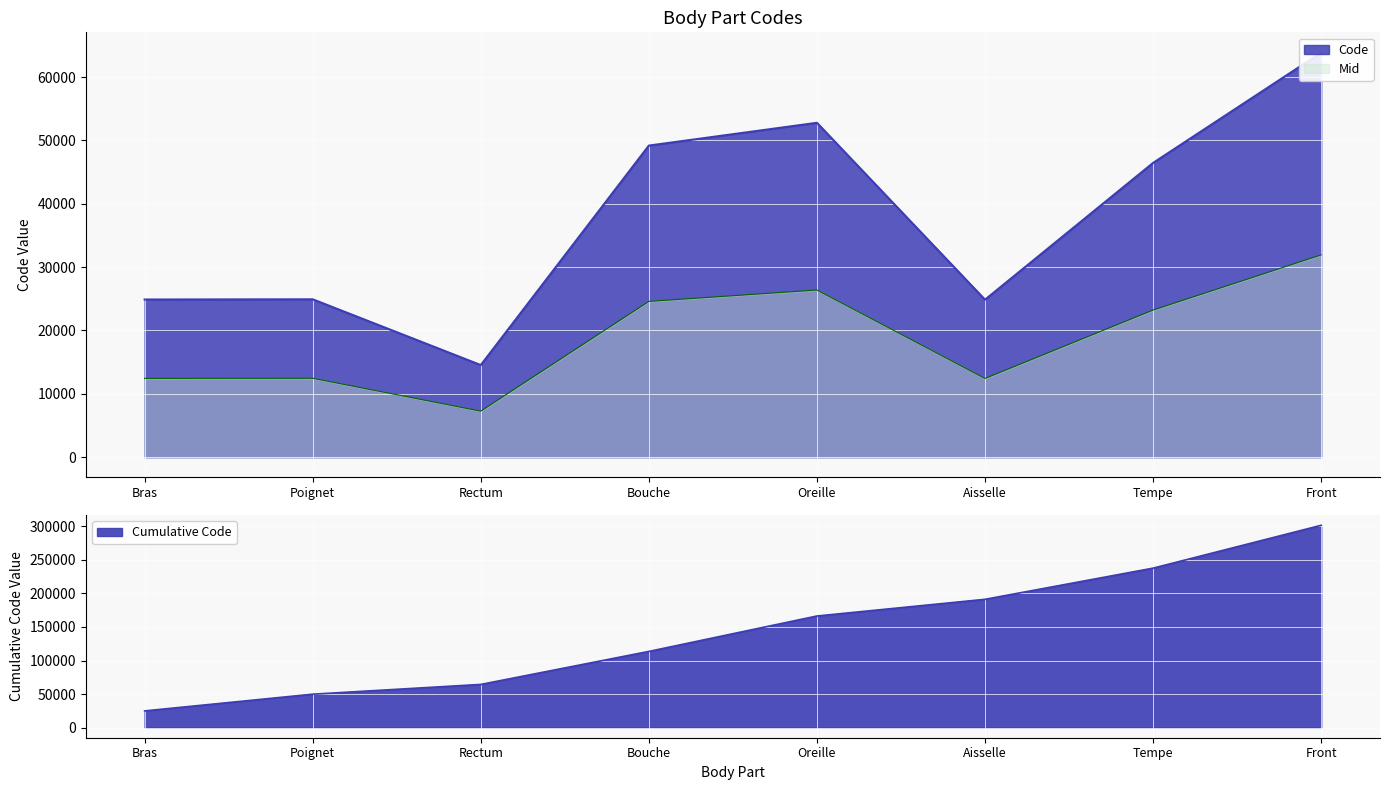

Which label corresponds to the smallest value in the chart?

Rectum